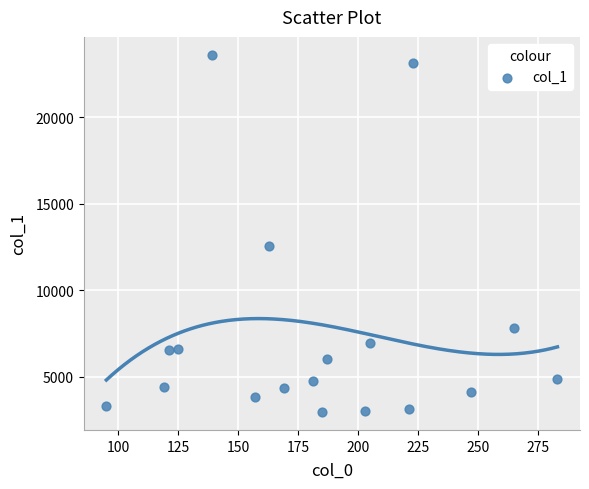

What is the range of Y values (max minus min)?

20672.3